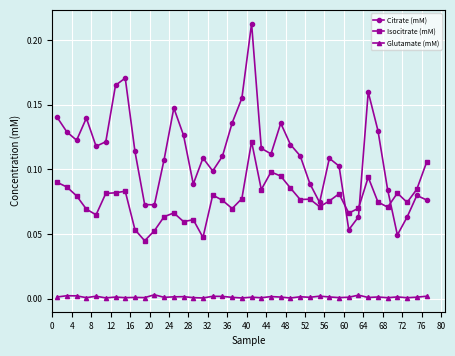

List the series in order of their peak value, lowest first.

Glutamate (mM), Isocitrate (mM), Citrate (mM)